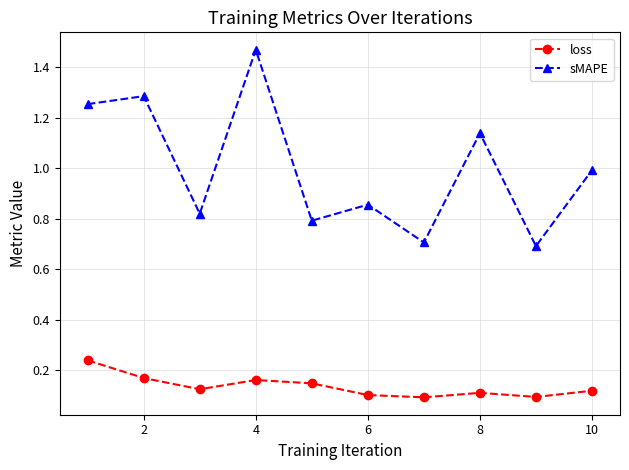

How many interior local valleys does the sMAPE series have?

4